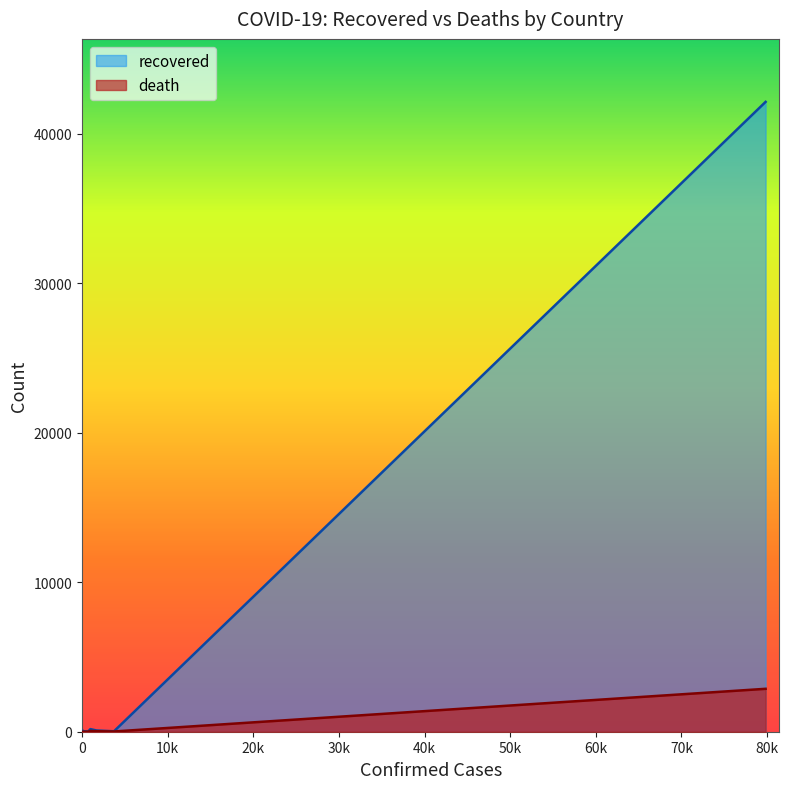

Reading right to left, list all the values displayed in this chart.

recovered: 0	11	18	8	9	28	0	0	7	2	36	72	16	12	32	10	30	83	175	42118
death: 0	1	0	0	1	1	0	0	1	0	2	0	0	2	6	6	17	34	54	2870